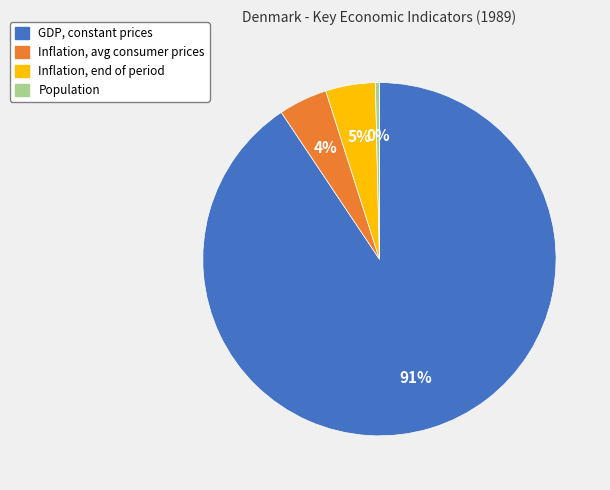

Does any single category account for the majority?

Yes